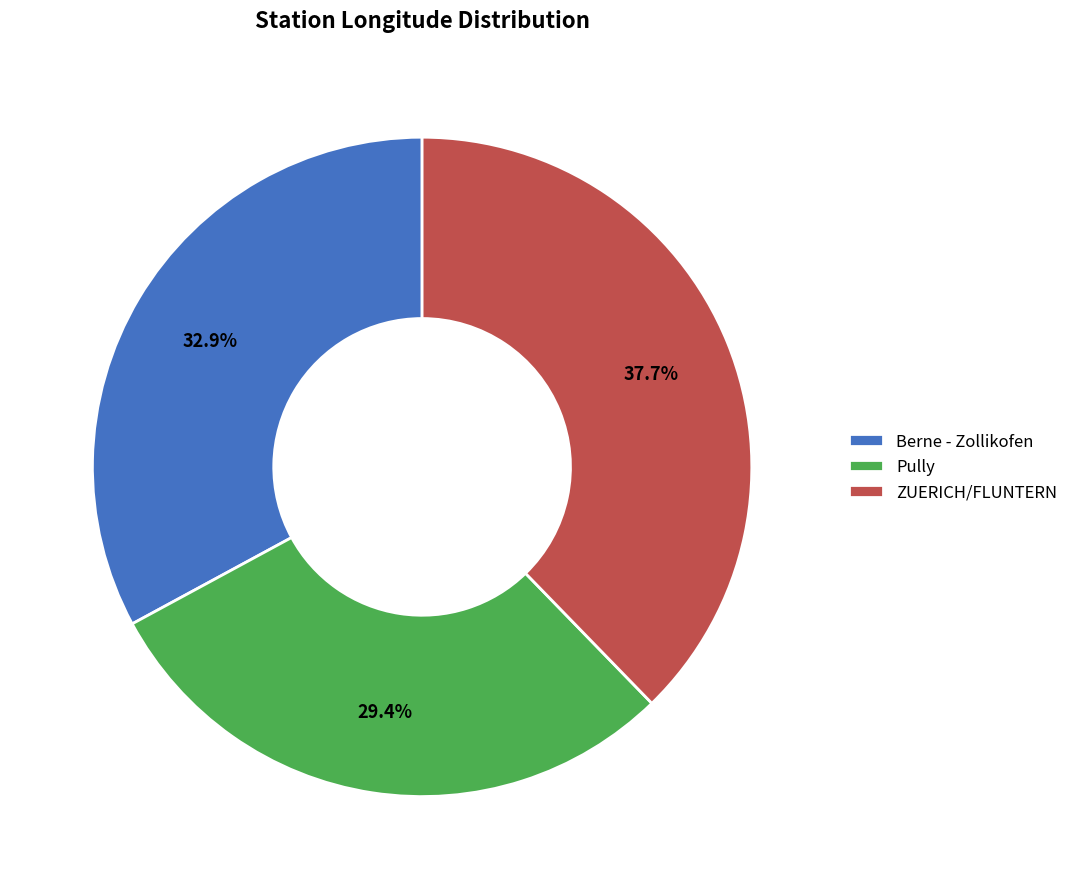

What is the total percentage of ZUERICH/FLUNTERN and Berne - Zollikofen?

70.6%